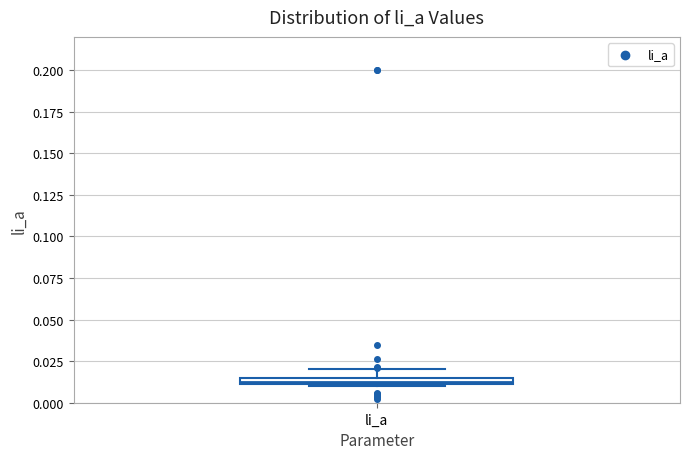

Where is the upper edge of the box for li_a on the y-axis? The values are not printed on the chart, so give them approximately, as read against the axis.

0.015